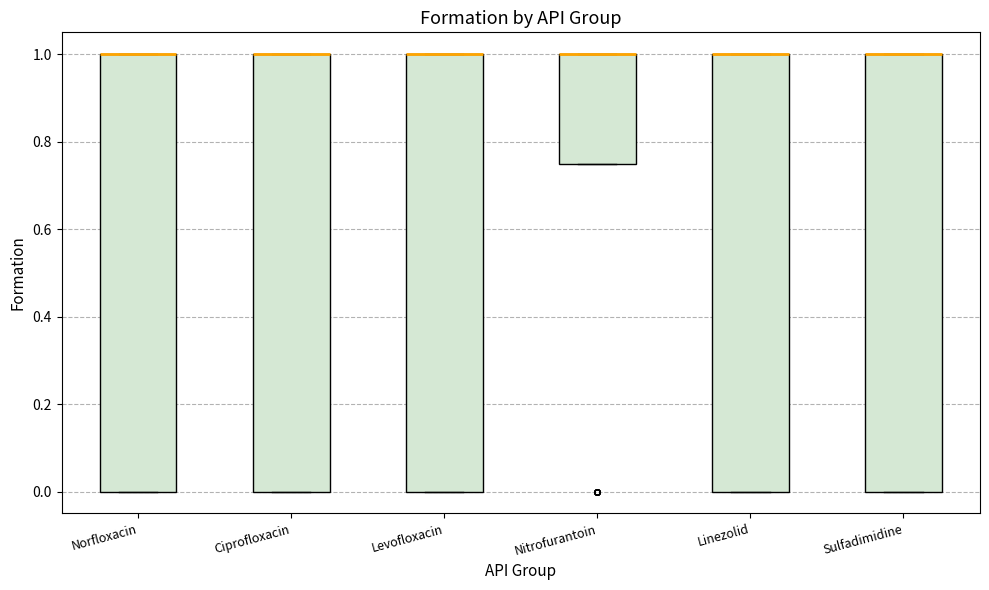

Where is the upper edge of the box for Norfloxacin on the y-axis? The values are not printed on the chart, so give them approximately, as read against the axis.

1.00